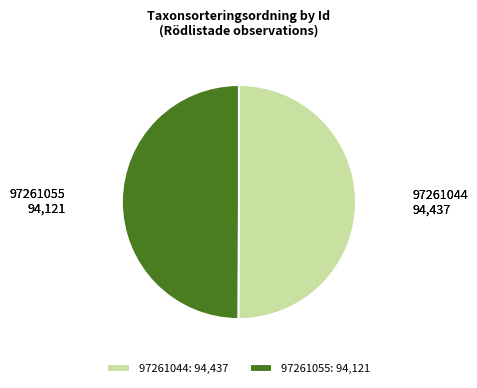

Approximately how many times larger is the value at 97261044 compared to 97261055?

1.0